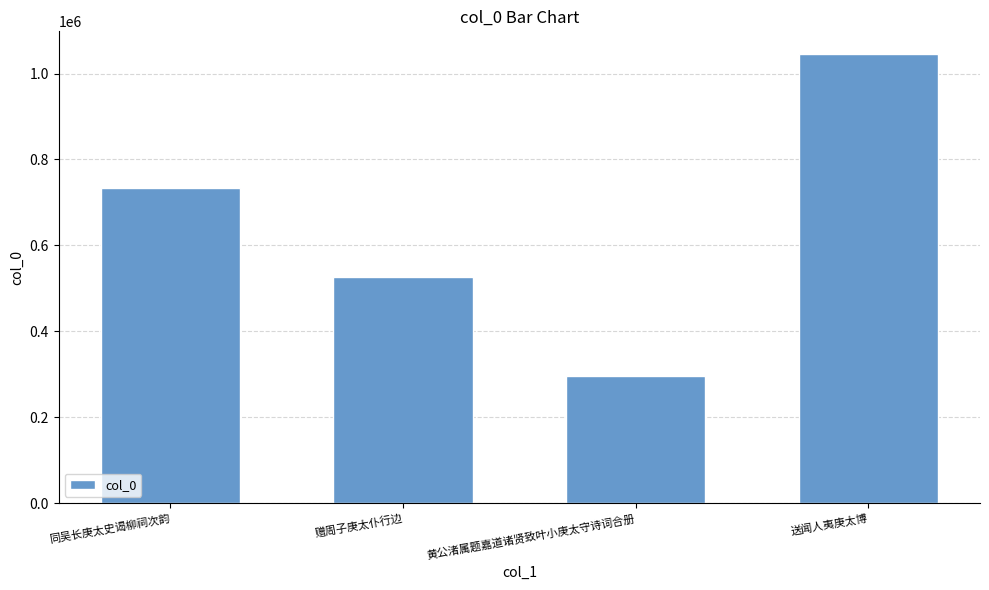

Rank the categories by value from lowest to highest.

黄公渚属题嘉道诸贤致叶小庚太守诗词合册, 赠周子庚太仆行边, 同吴长庚太史谒柳祠次韵, 送闻人夷庚太博